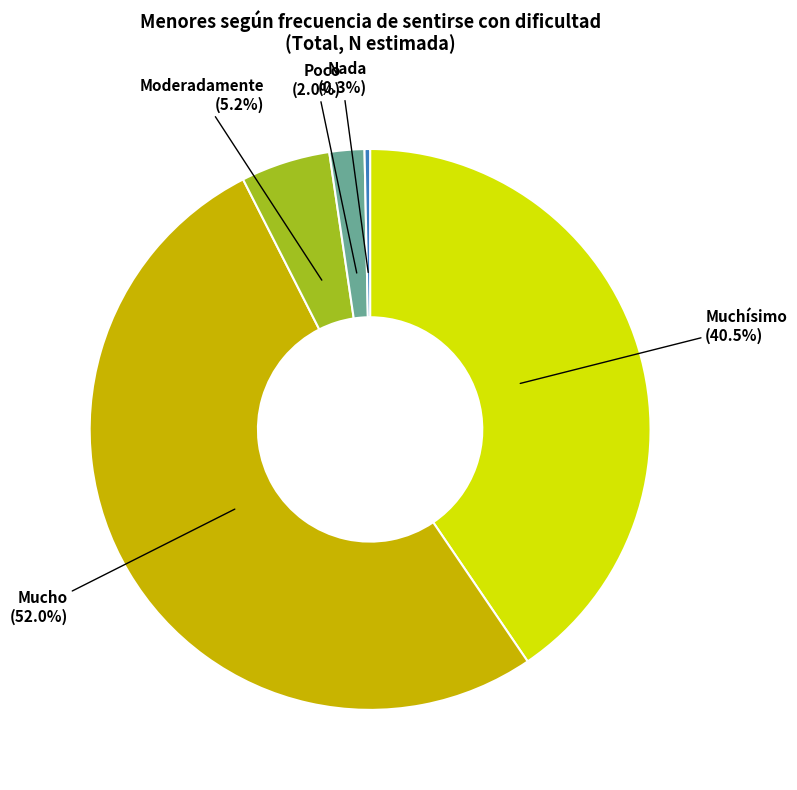

Is there any slice that represents more than half of the pie?

Yes